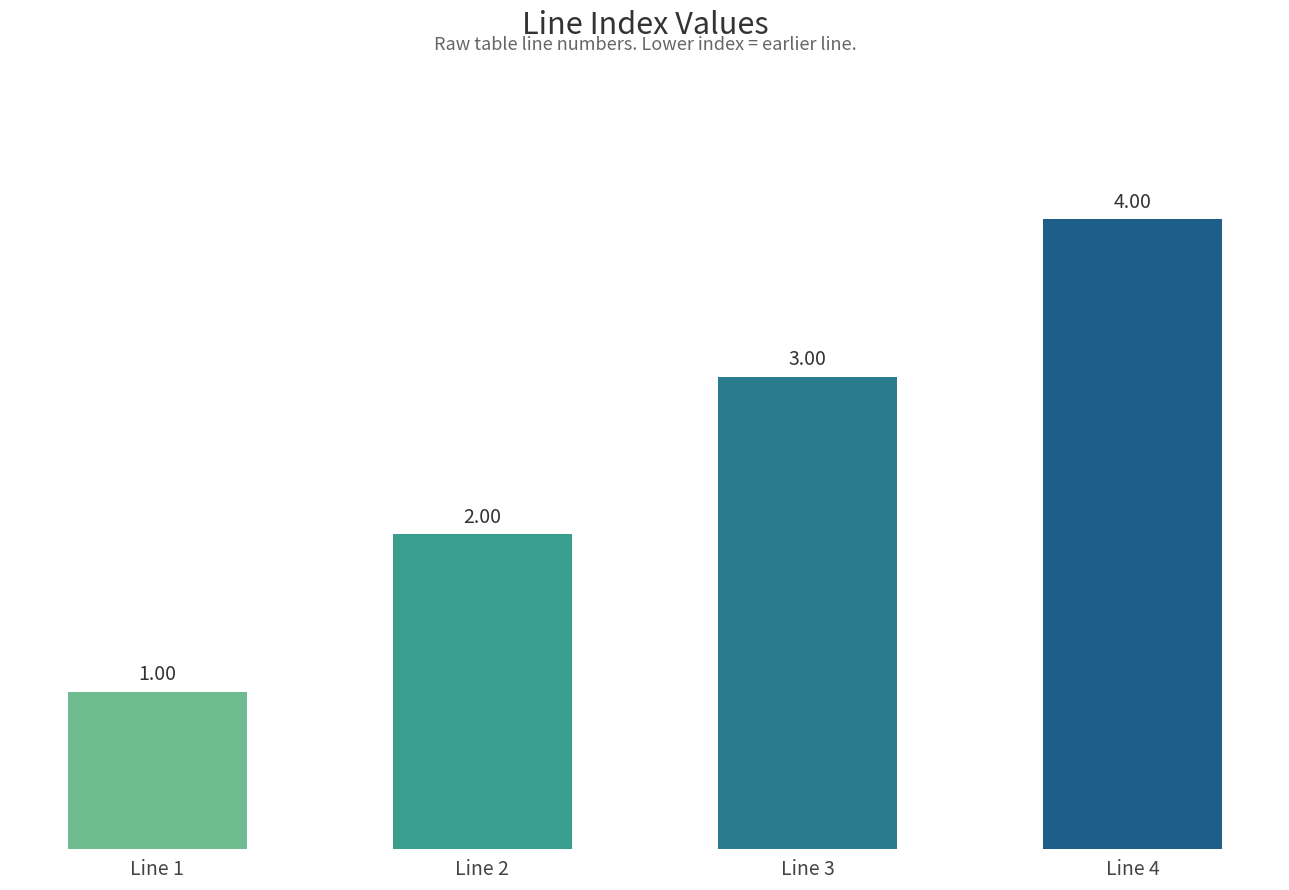

Reading left to right, transcribe all the data shown in this chart.

1	2	3	4